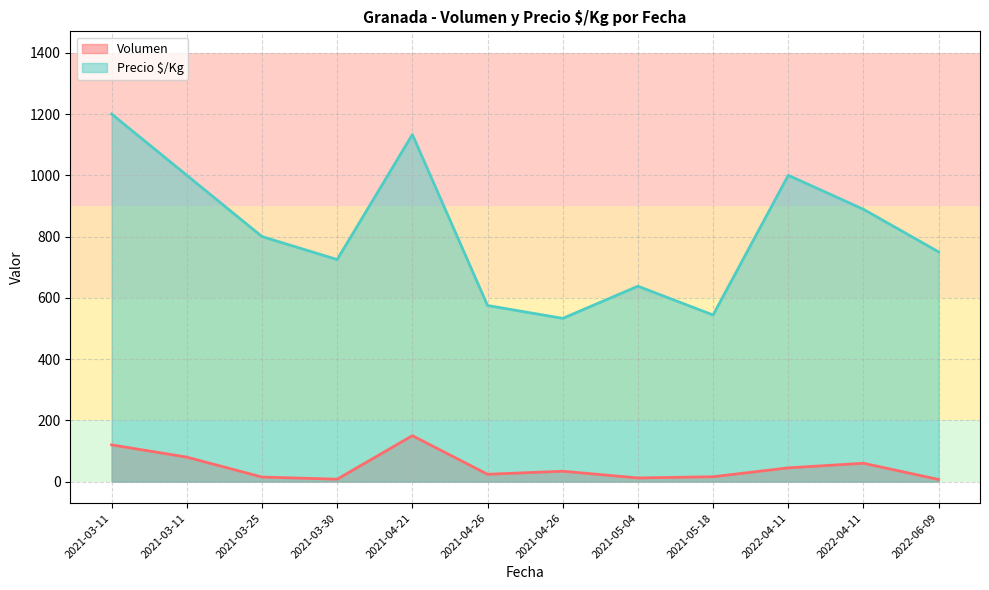

What is the minimum value for Volumen?

7